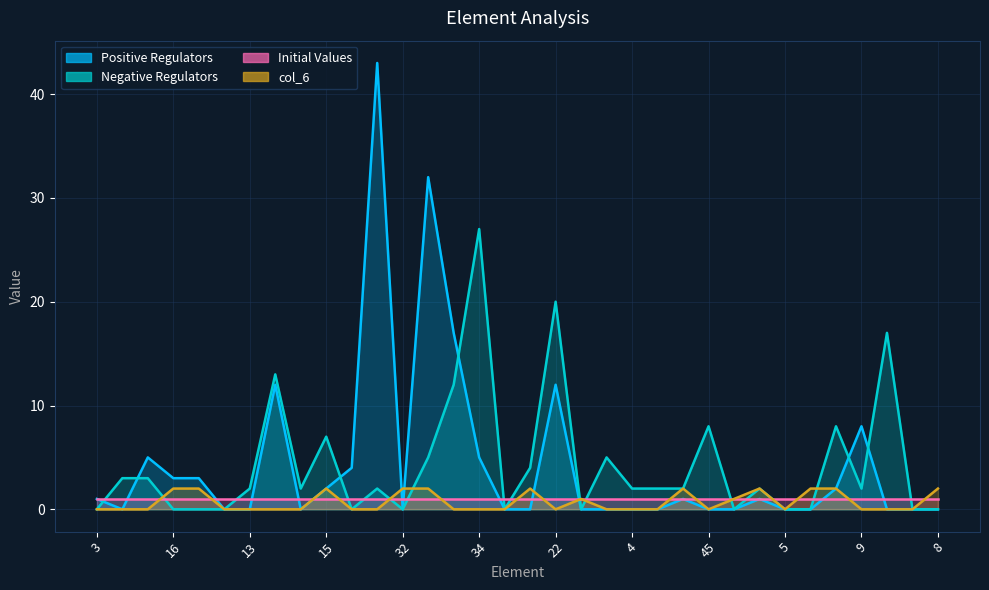

What value does the Positive Regulators series have at 14, to the nearest 5?

5